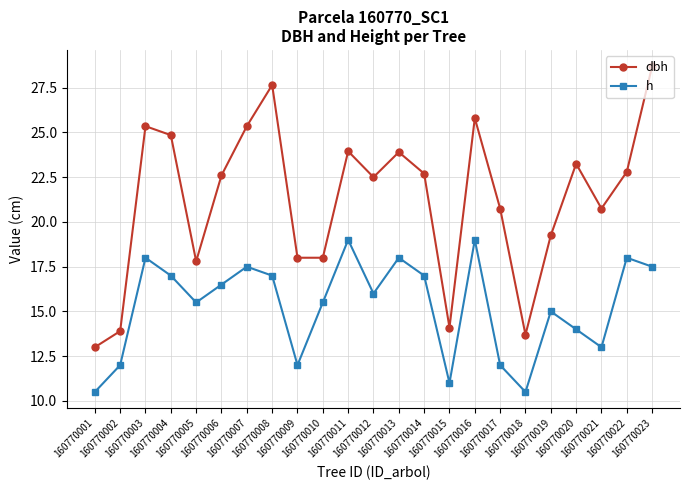

What is the value of the dbh point at the 13th from the left?

23.9